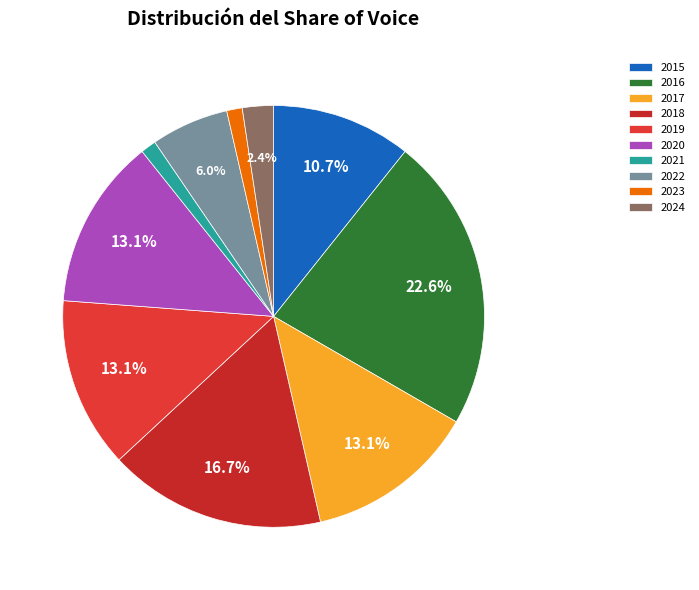

Between 2015 and 2024, which is larger?

2015